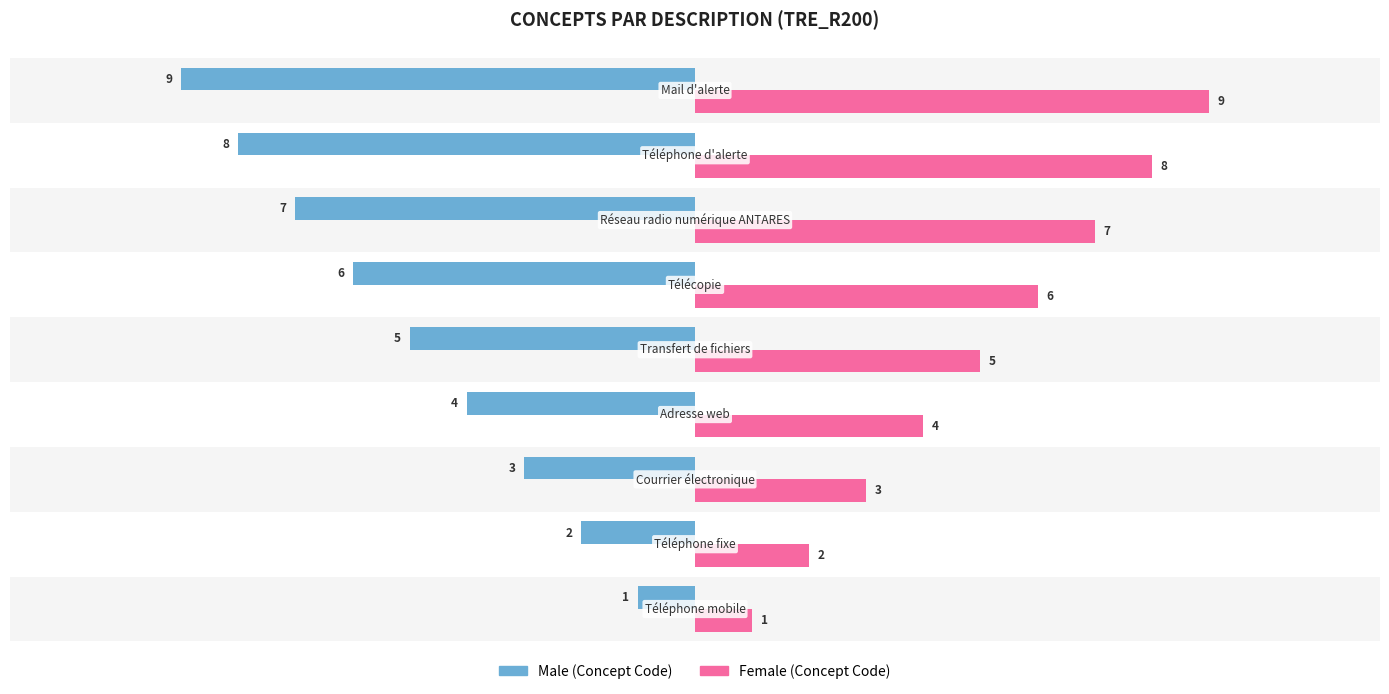

What is the average value of the Male series?

-5